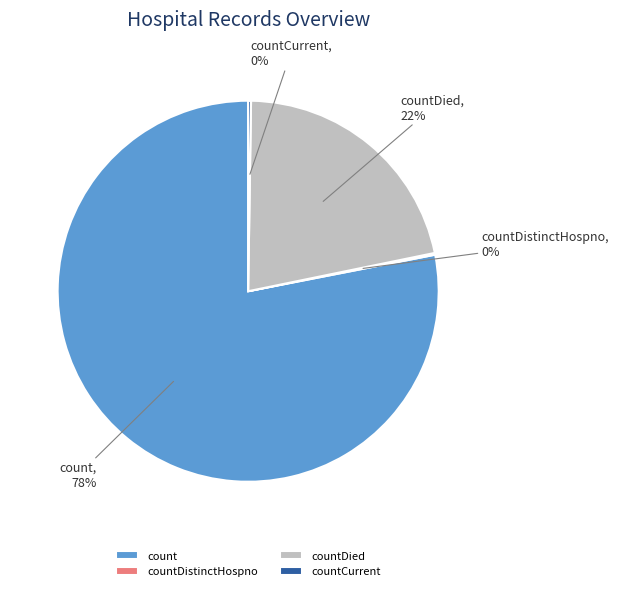

To the nearest percent, what is the average slice percentage?

25%